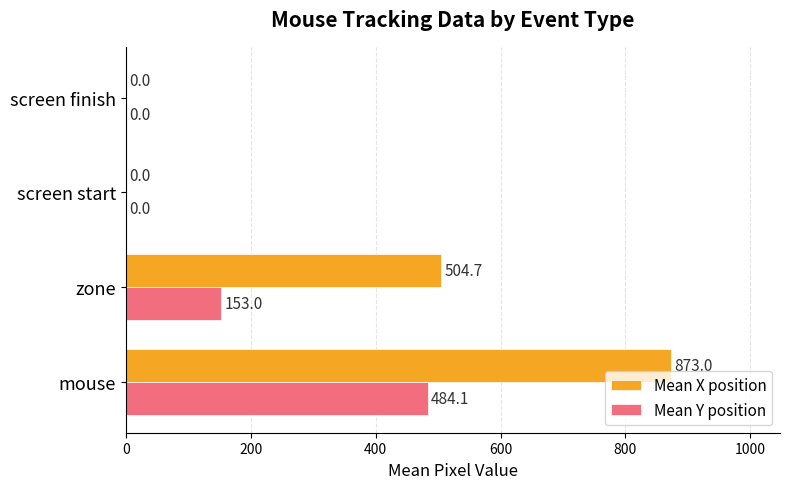

How many Mean X position values are between 0 and 873?

4